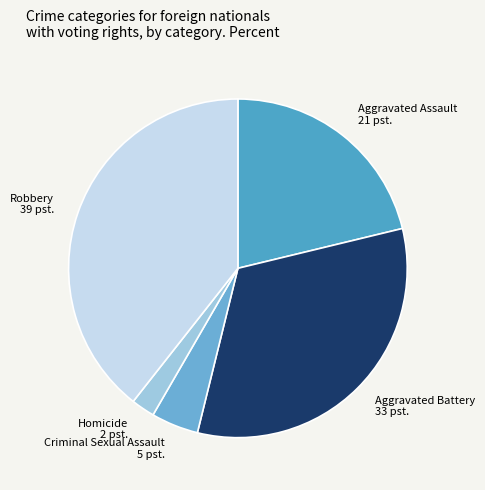

Count the number of slices in the pie.

5